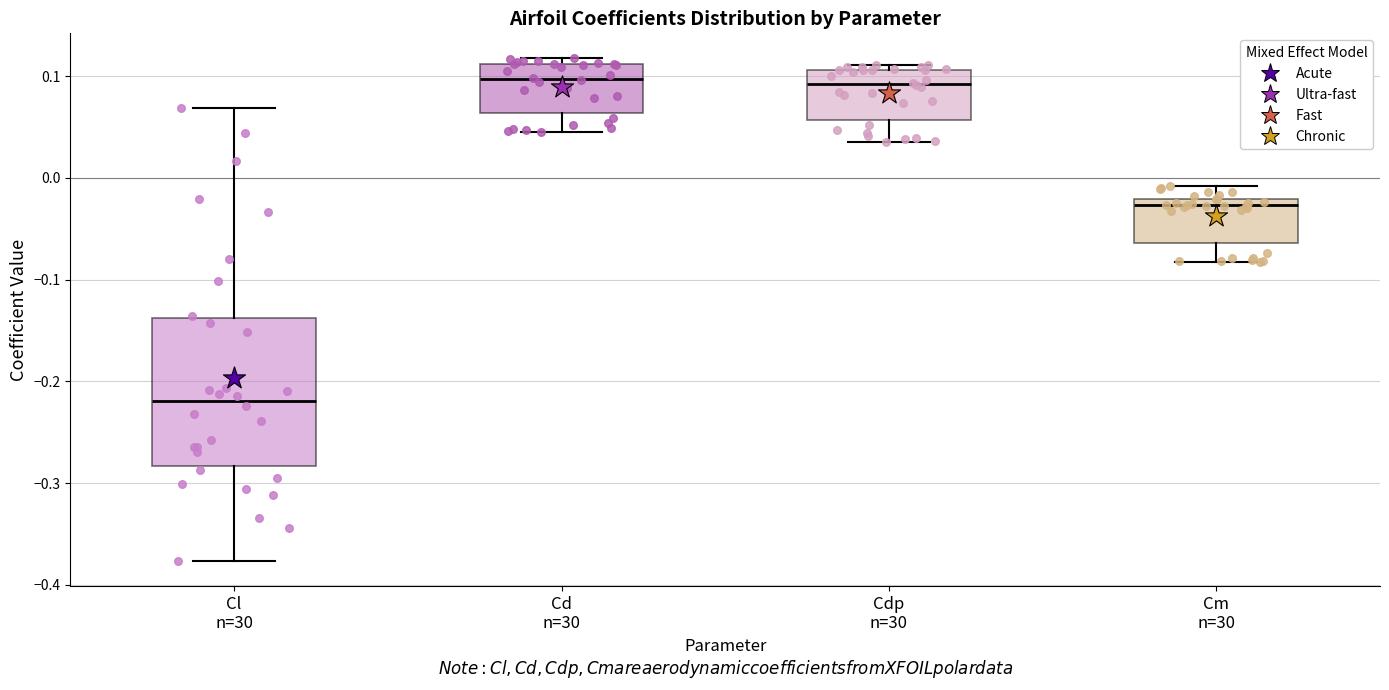

Reading left to right, read every box against the y-axis: the position of its median line, the range the box covers, and the ends of its whiskers. The values are not printed on the chart, so give them approximately, as read against the axis.

Cl n=30: median -0.22, box -0.28 to -0.14, whiskers -0.38 to 0.07
Cd n=30: median 0.10, box 0.06 to 0.11, whiskers 0.05 to 0.12
Cdp n=30: median 0.09, box 0.06 to 0.11, whiskers 0.04 to 0.11 (just above the box's upper edge)
Cm n=30: median -0.03, box -0.06 to -0.02, whiskers -0.08 to -0.01